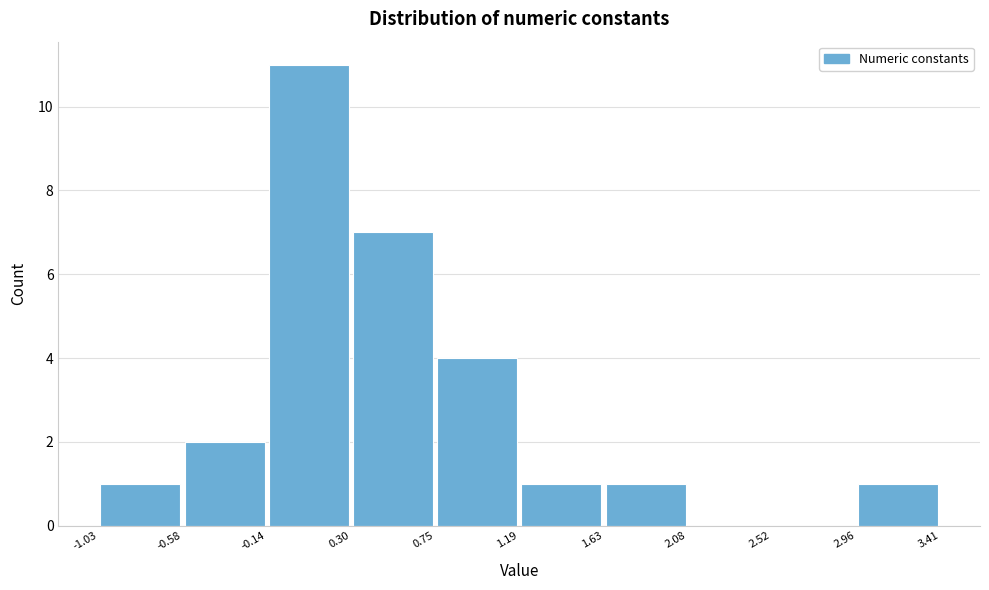

What is the height of the bar covering 2.96 to 3.41 on the x-axis? The values are not printed on the chart, so give them approximately, as read against the axis.

1